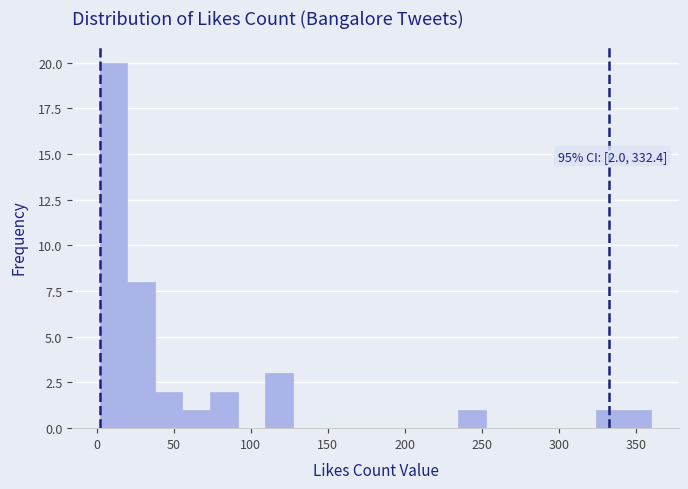

Read against the x-axis, roughly where is the centre of the tallest bar?

10